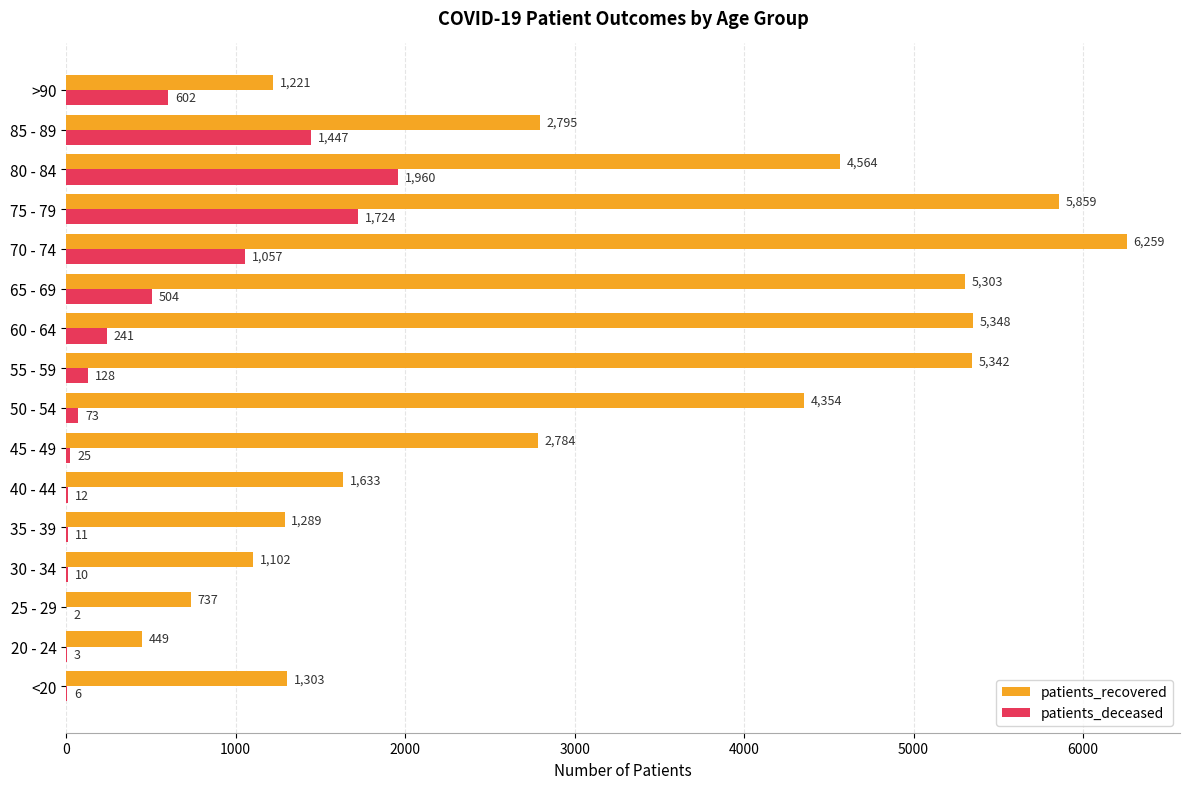

Where is patients_deceased nearest to the value 981?

70 - 74